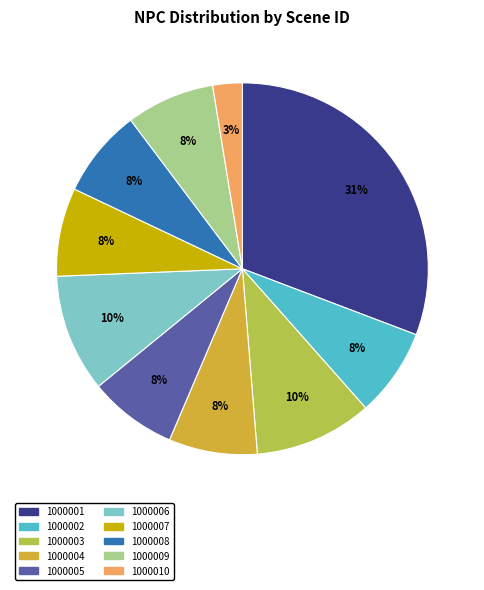

What percentage is the 1000009 slice, to the nearest percent?

8%